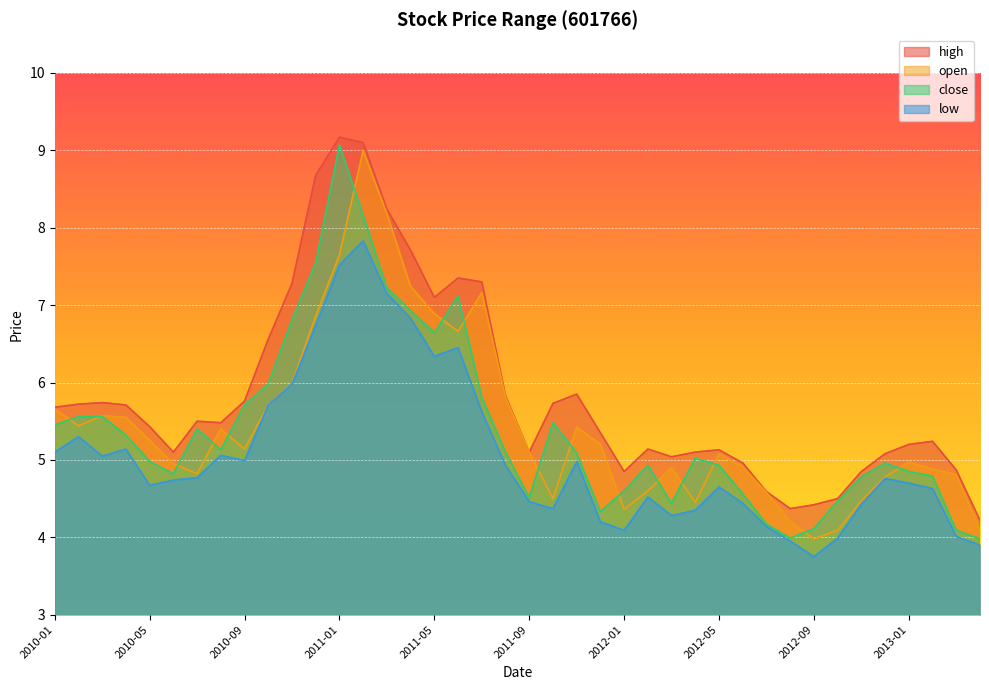

At which category is the sum across all series the highest?

2011-02